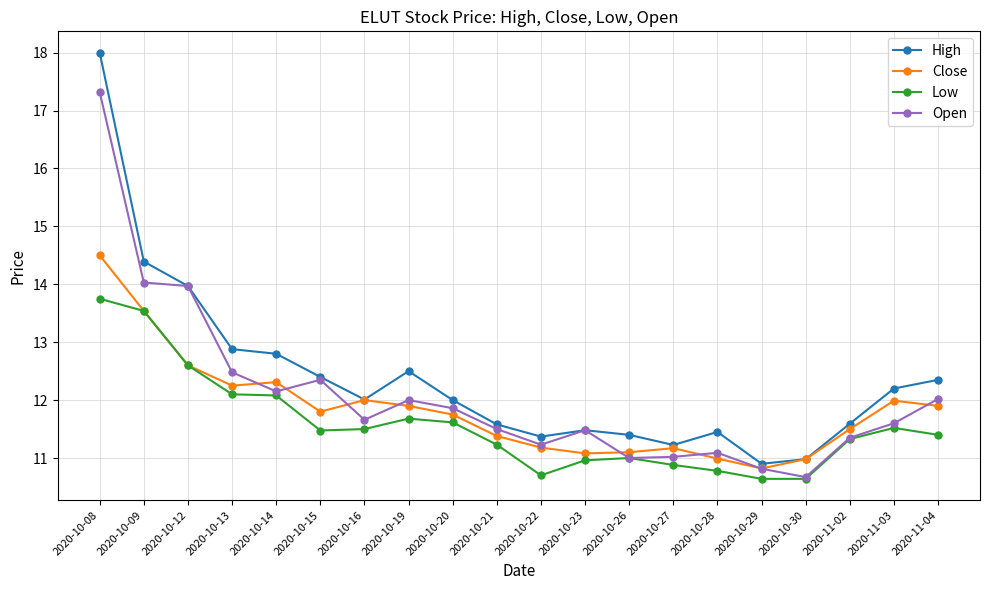

What position from the right is 2020-10-29?

5